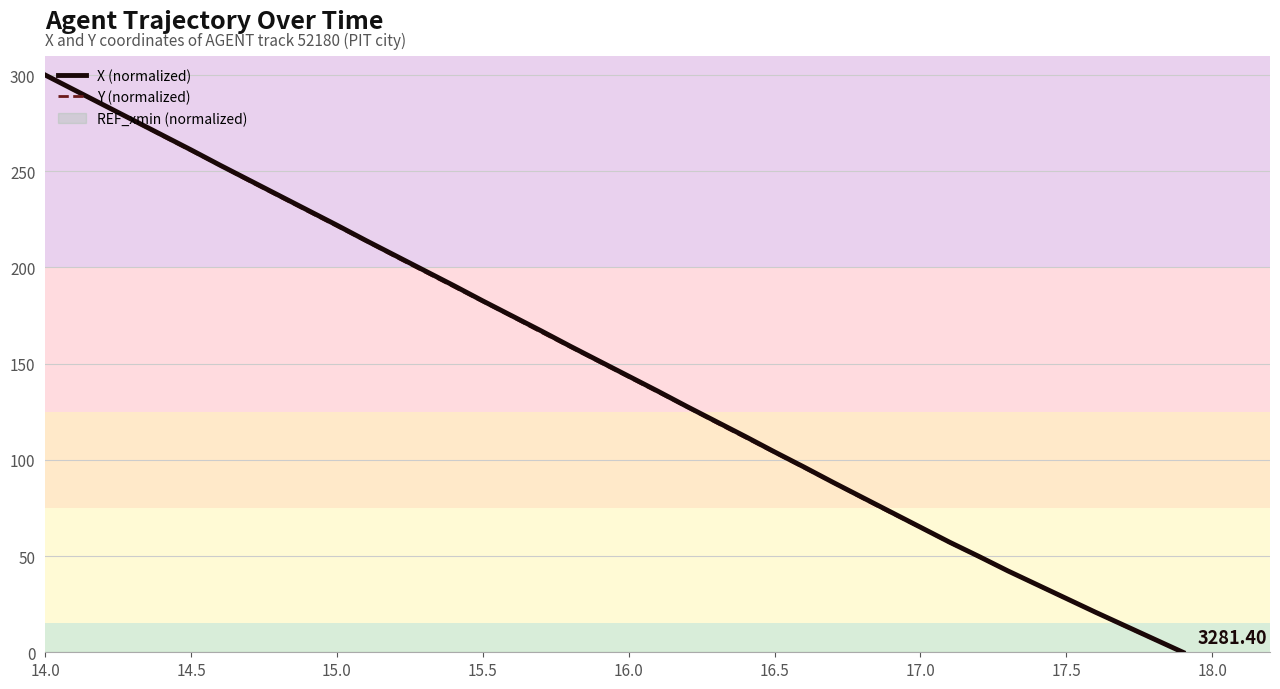

Reading right to left, extract all data points from this chart.

X (normalized): 0.0	6.9	13.9	20.8	28.0	35.1	42.3	49.9	57.2	65.0	72.8	80.6	88.4	96.4	104.1	112.1	119.9	127.7	135.7	143.5	151.3	159.0	167.0	174.8	182.6	190.6	198.4	206.2	214.0	221.9	229.7	237.5	245.3	253.1	261.1	268.9	276.6	284.4	292.2	300.0
Y (normalized): 0.0	6.7	13.5	20.6	27.8	34.9	42.2	49.5	56.9	64.7	72.2	80.0	88.1	95.9	103.7	111.5	119.3	127.3	135.1	142.9	150.7	158.5	166.3	174.3	182.1	189.9	197.7	205.5	213.5	221.3	229.1	236.9	244.7	252.8	260.6	268.3	276.4	284.2	292.0	300.0